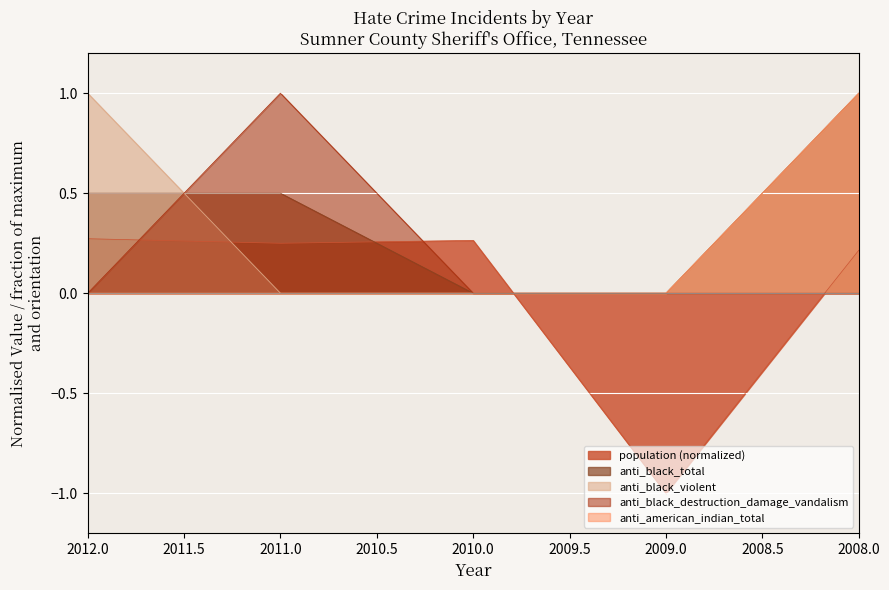

True or false: anti_black_violent has a value of -0.5 at 2009.

False